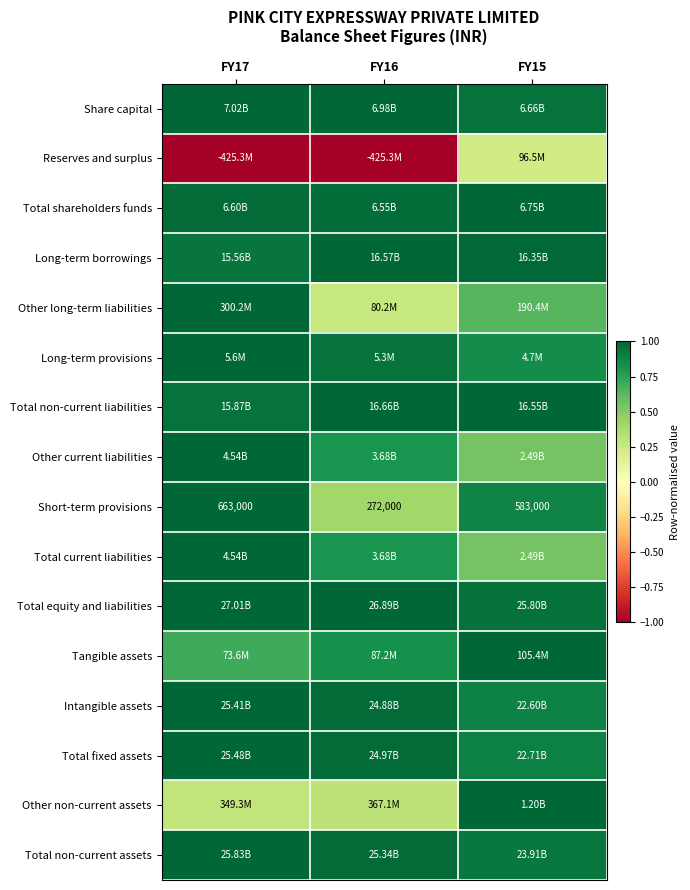

At which category does the chart reach its peak across all series?

FY17